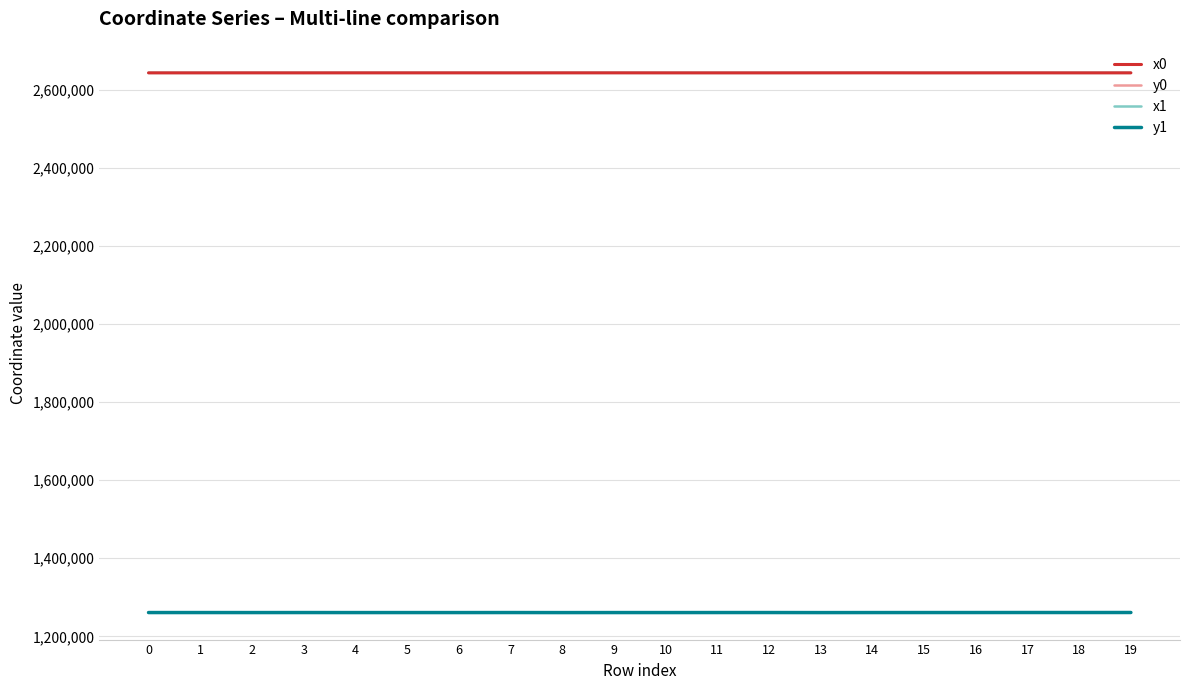

What are all the series names shown in the legend?

x0, y0, x1, y1